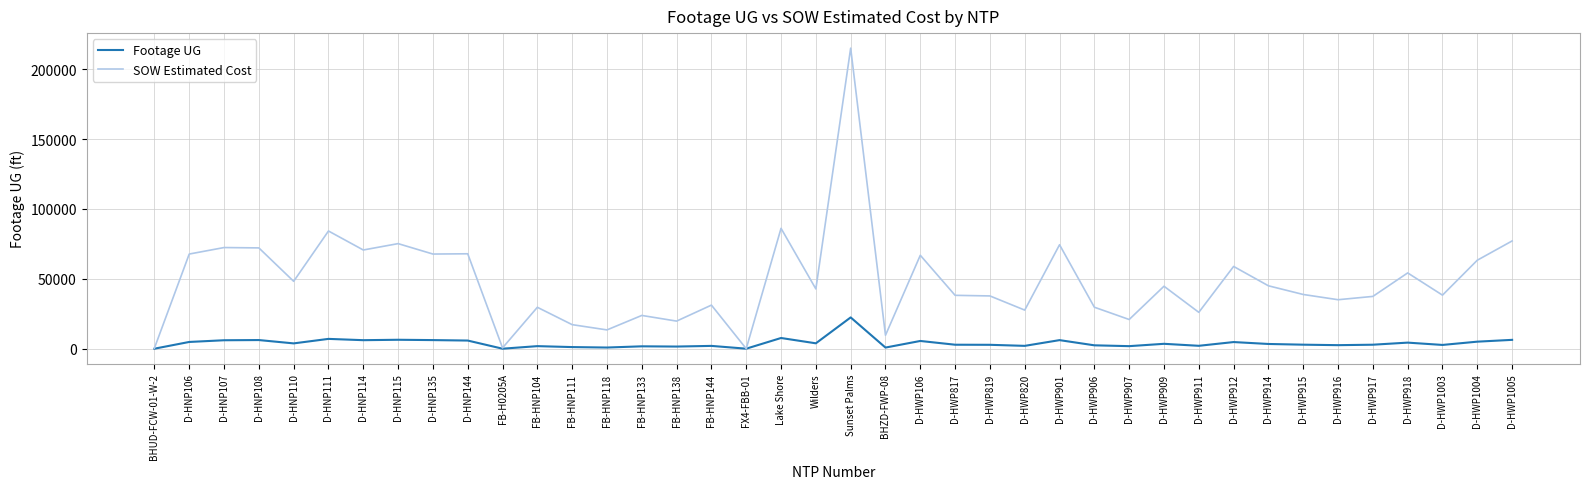

At D-HWP1004, list the series in order from largest to smallest.

SOW Estimated Cost, Footage UG